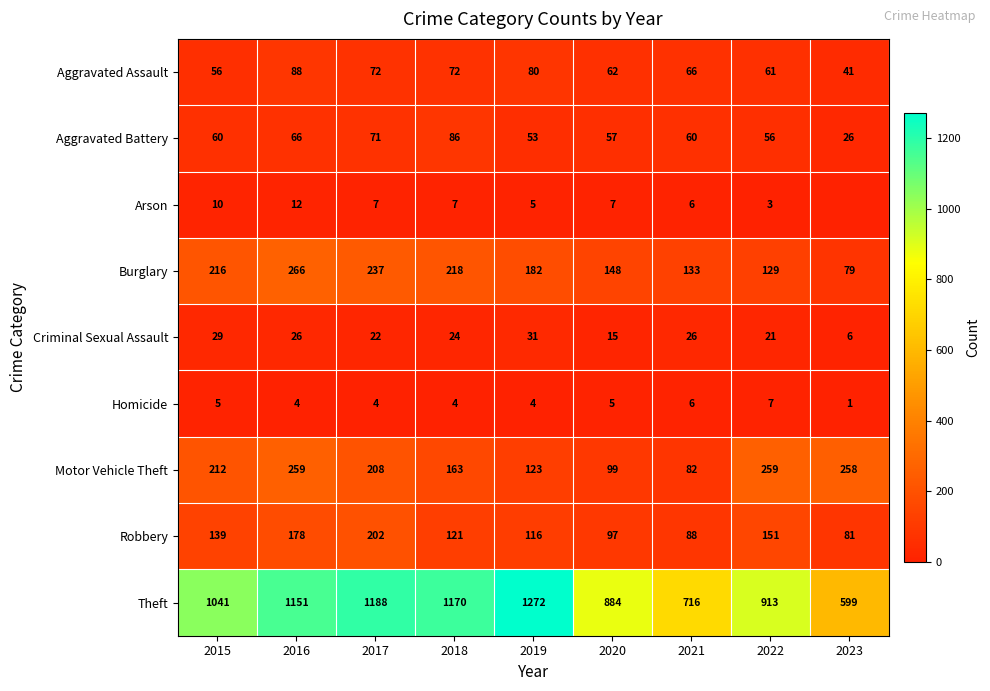

Is the value of Robbery at 2023 greater than the value of Criminal Sexual Assault at 2016?

Yes